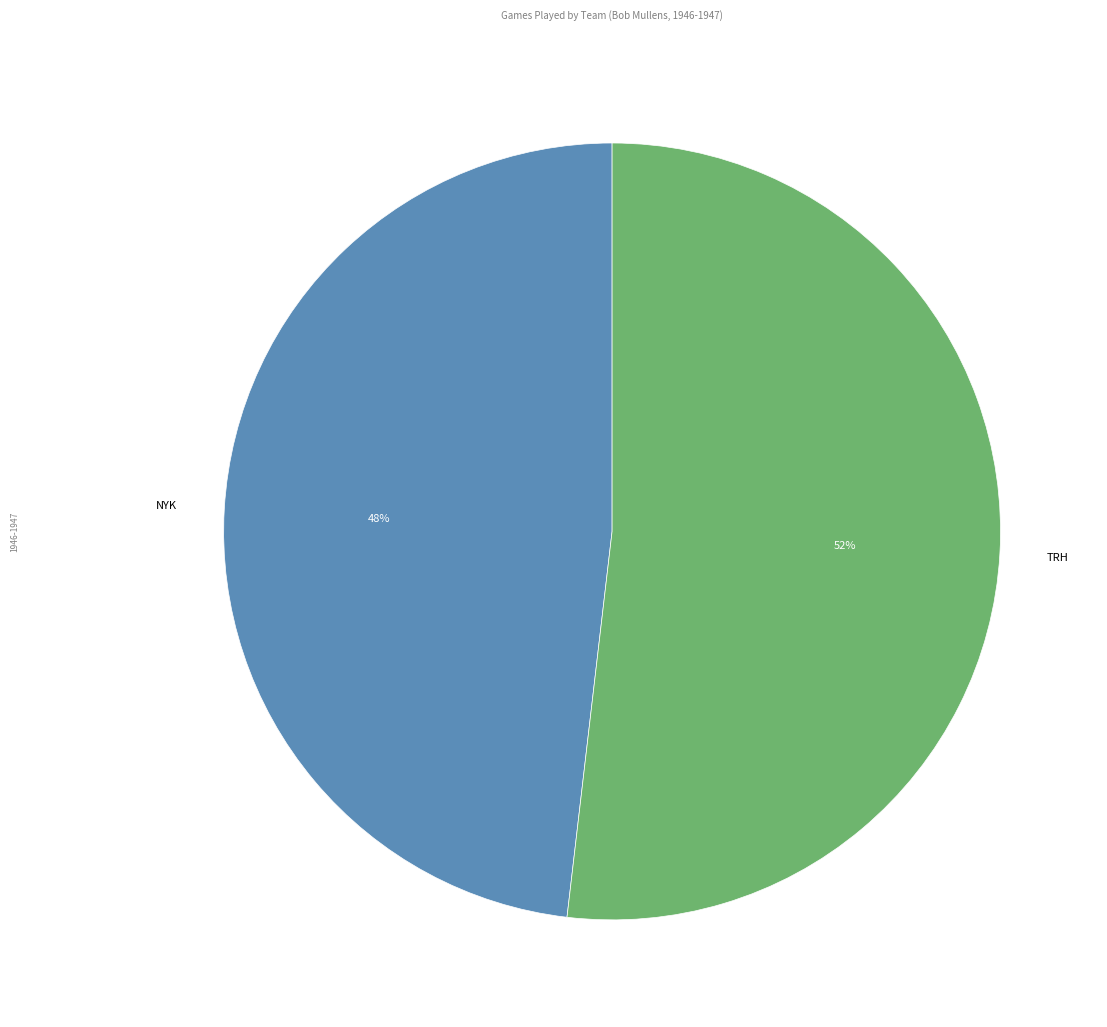

To the nearest percent, what percentage of the pie is NYK?

48%